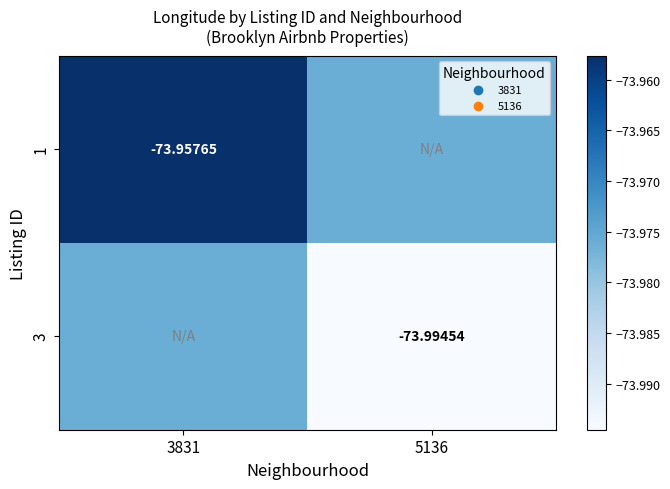

Which category has the lowest value in the 1 series?

5136